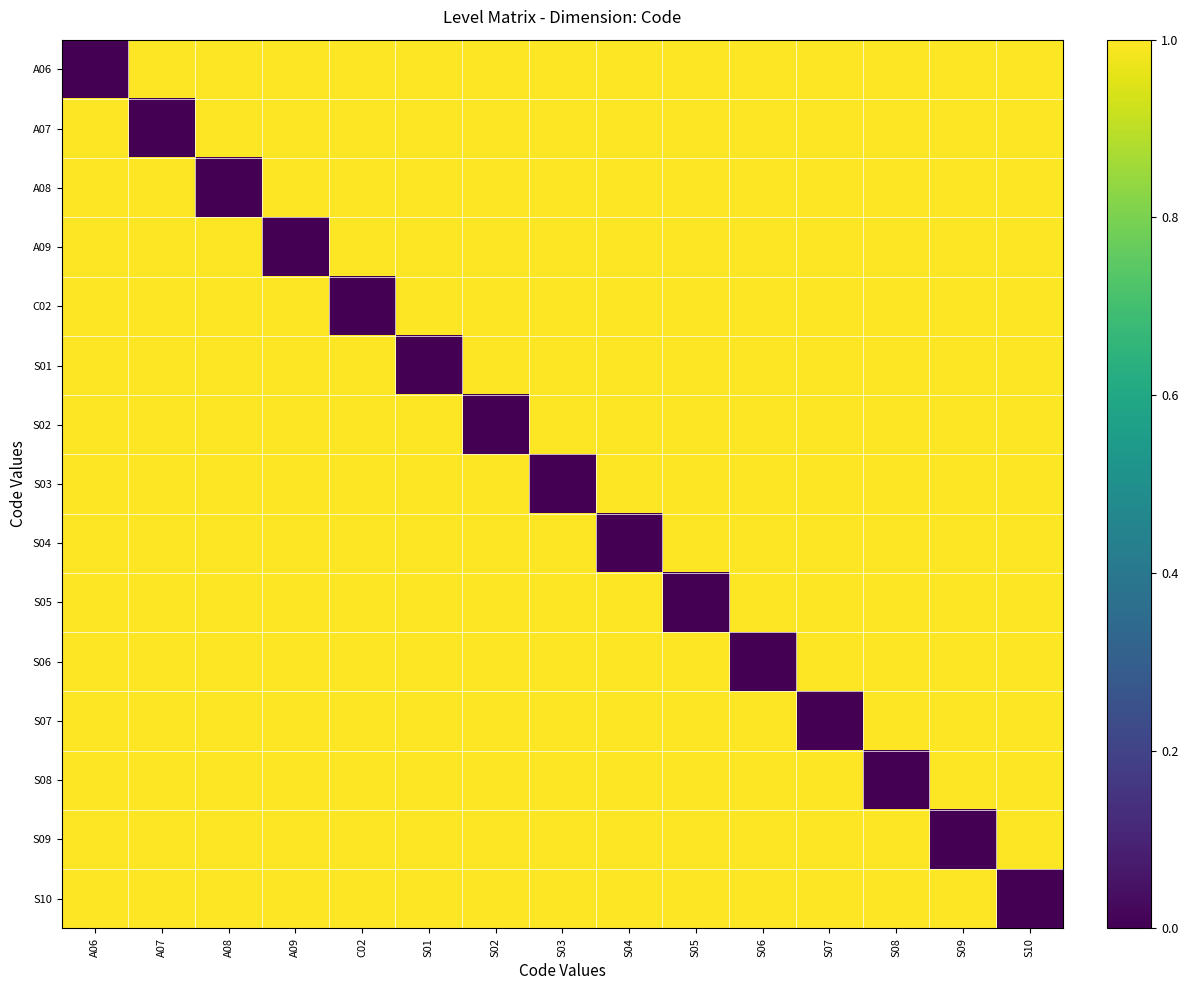

Which series has the largest range (max minus min)?

A06